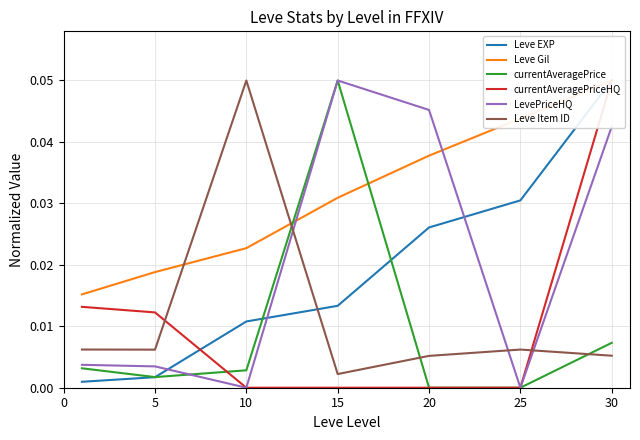

Which category has the lowest value in the LevePriceHQ series?

10